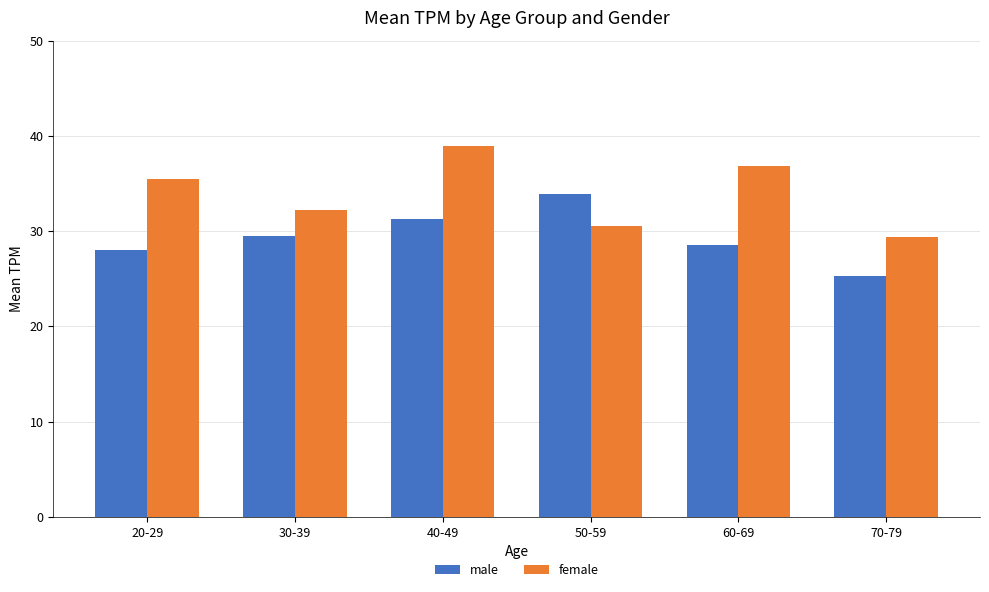

Which series has the largest total across all categories?

female